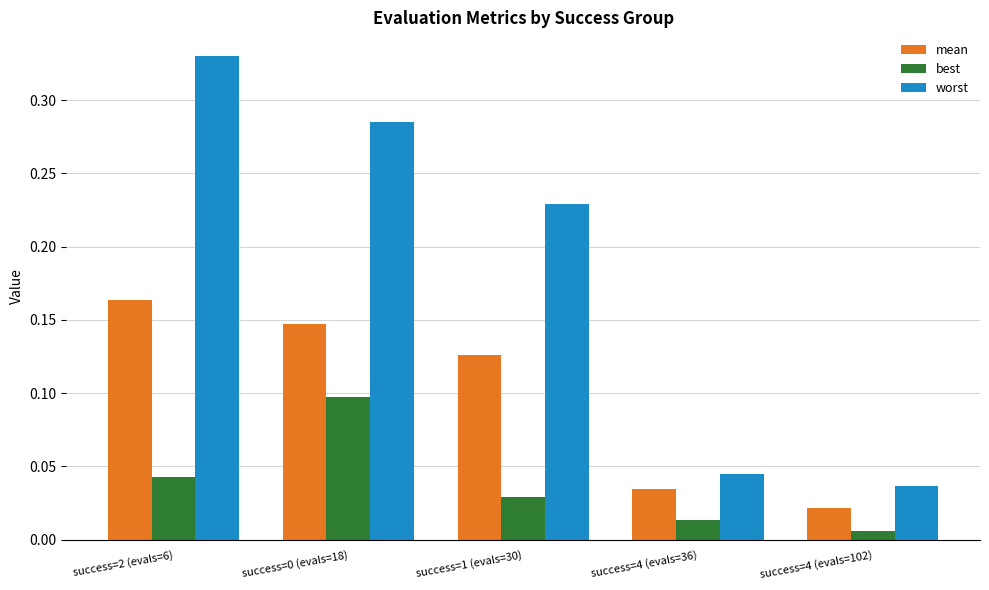

List the series in order of their peak value, lowest first.

best, mean, worst